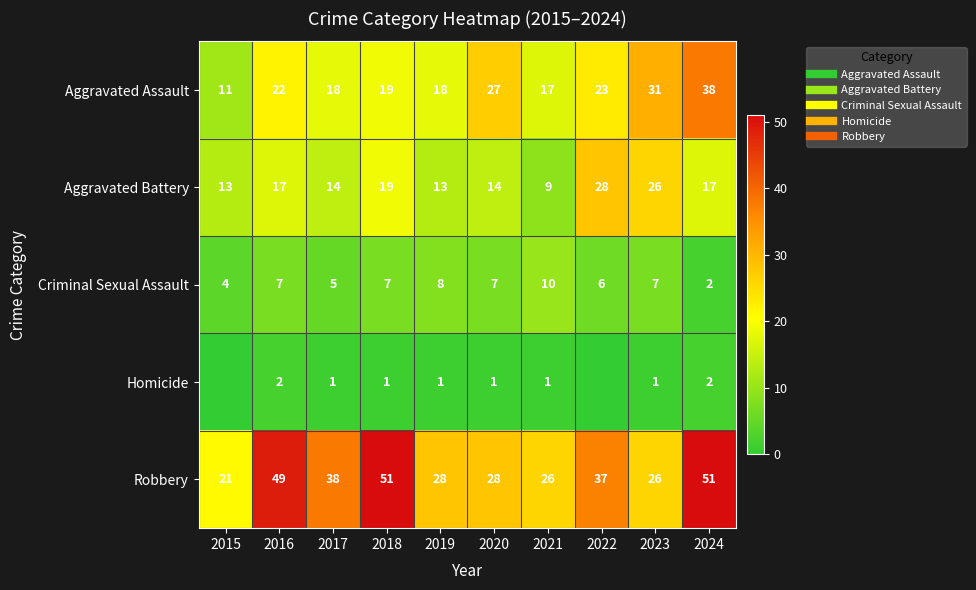

Which series has the widest spread of values?

Robbery